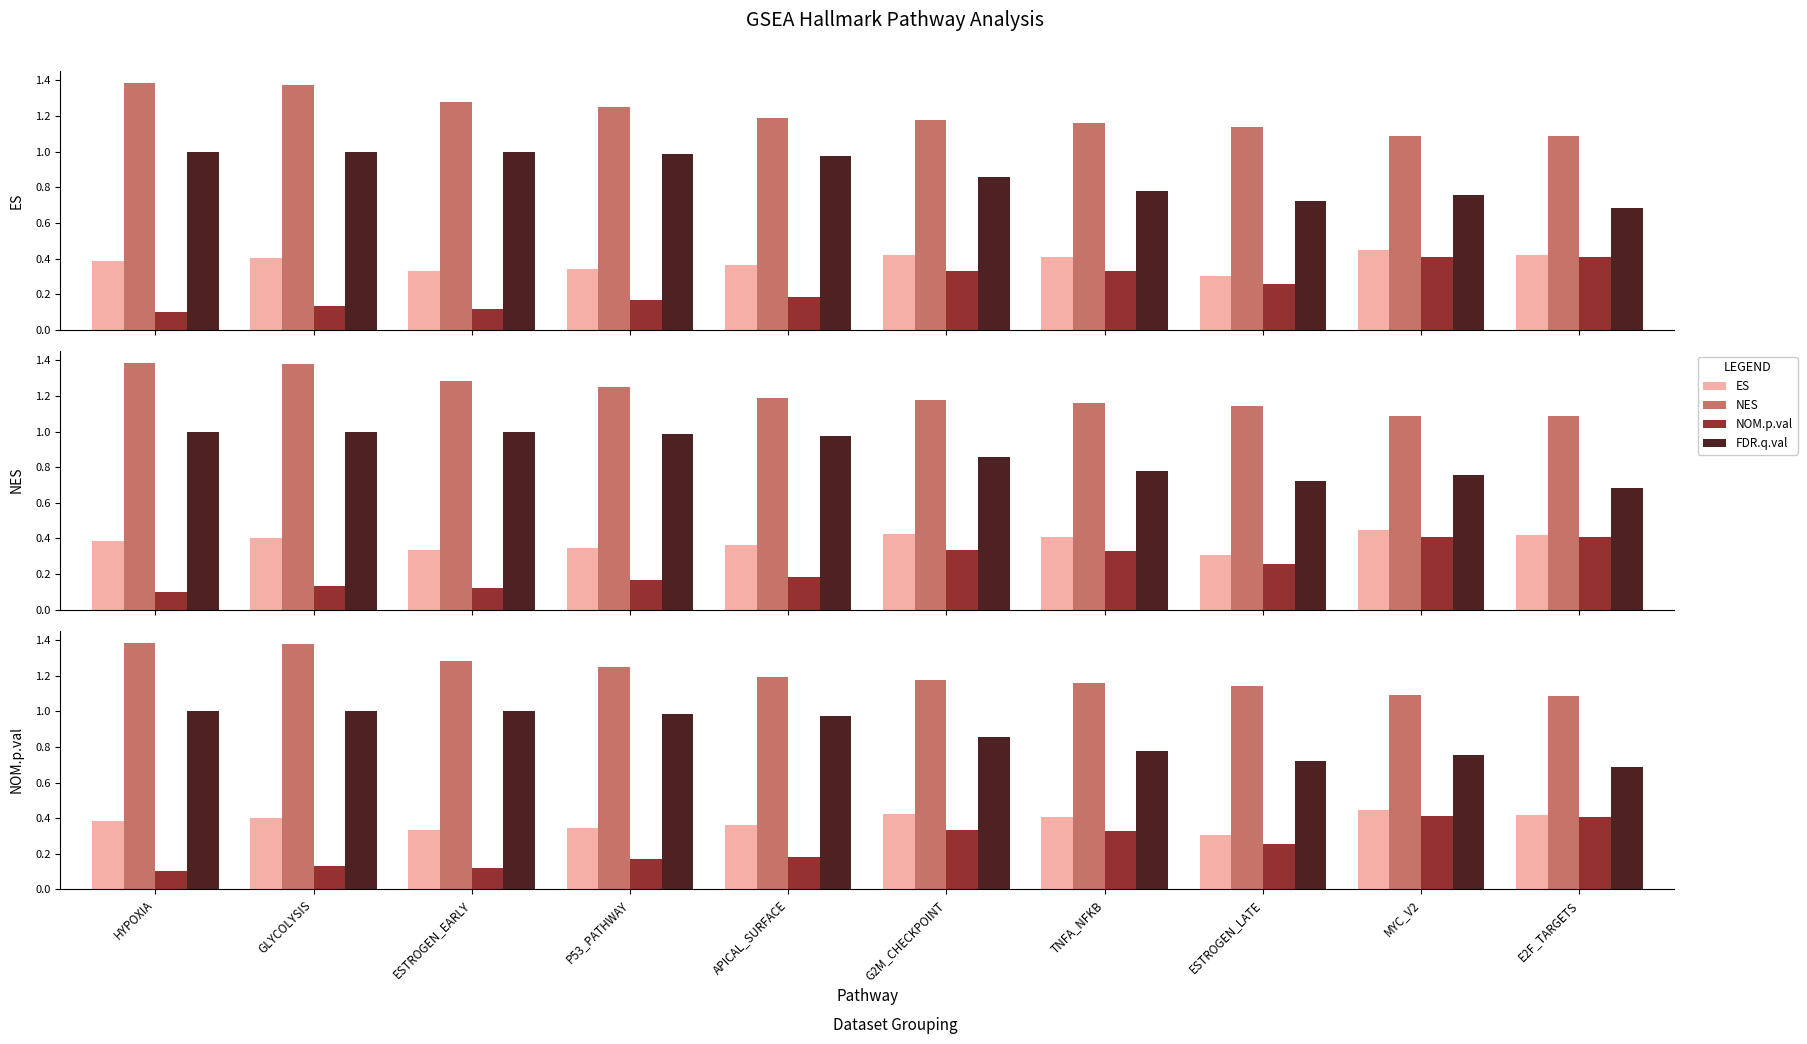

Reading right to left, transcribe all the data shown in this chart.

ES: E2F_TARGETS=0.4	MYC_V2=0.4	ESTROGEN_LATE=0.3	TNFA_NFKB=0.4	G2M_CHECKPOINT=0.4	APICAL_SURFACE=0.4	P53_PATHWAY=0.3	ESTROGEN_EARLY=0.3	GLYCOLYSIS=0.4	HYPOXIA=0.4
NES: E2F_TARGETS=1.1	MYC_V2=1.1	ESTROGEN_LATE=1.1	TNFA_NFKB=1.2	G2M_CHECKPOINT=1.2	APICAL_SURFACE=1.2	P53_PATHWAY=1.3	ESTROGEN_EARLY=1.3	GLYCOLYSIS=1.4	HYPOXIA=1.4
NOM.p.val: E2F_TARGETS=0.4	MYC_V2=0.4	ESTROGEN_LATE=0.3	TNFA_NFKB=0.3	G2M_CHECKPOINT=0.3	APICAL_SURFACE=0.2	P53_PATHWAY=0.2	ESTROGEN_EARLY=0.1	GLYCOLYSIS=0.1	HYPOXIA=0.1
FDR.q.val: E2F_TARGETS=0.7	MYC_V2=0.8	ESTROGEN_LATE=0.7	TNFA_NFKB=0.8	G2M_CHECKPOINT=0.9	APICAL_SURFACE=1.0	P53_PATHWAY=1.0	ESTROGEN_EARLY=1.0	GLYCOLYSIS=1.0	HYPOXIA=1.0